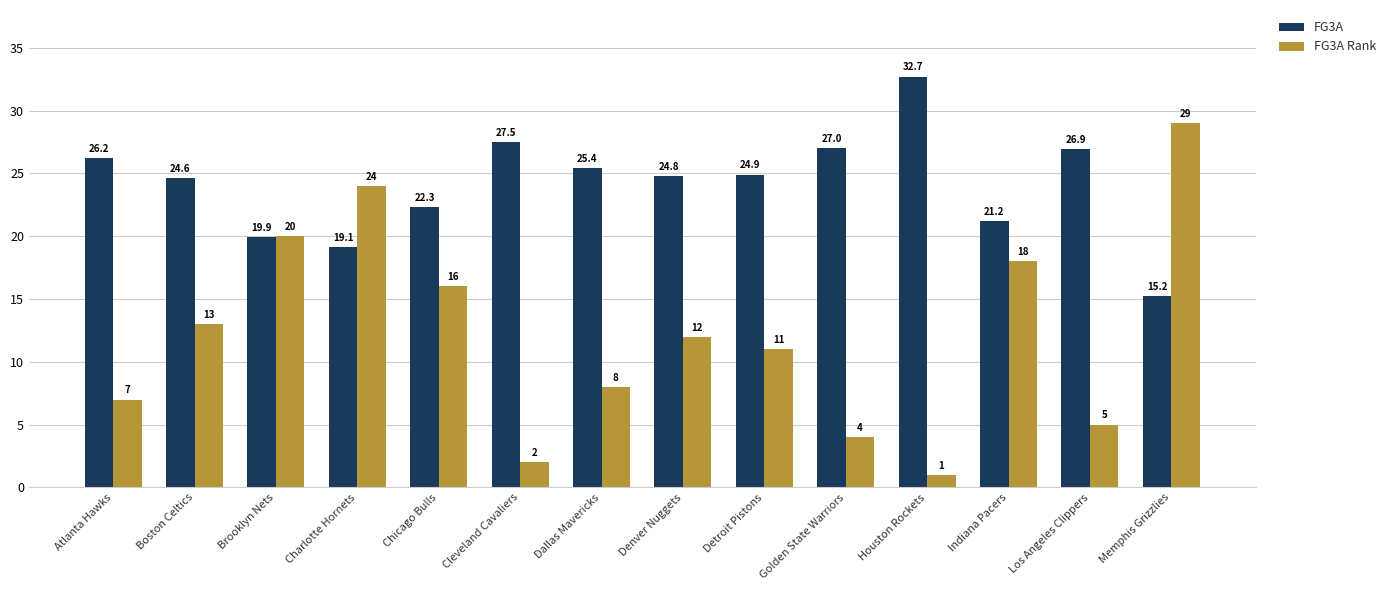

What is the spread (max minus min) of values at Chicago Bulls?

6.3